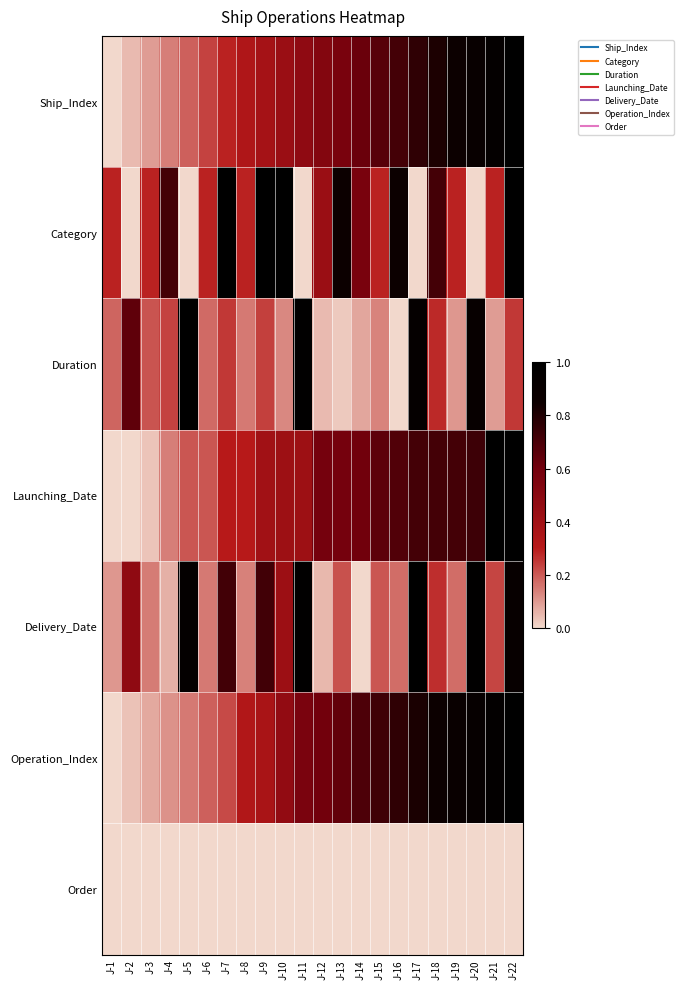

How many categories are shown in the chart?

22